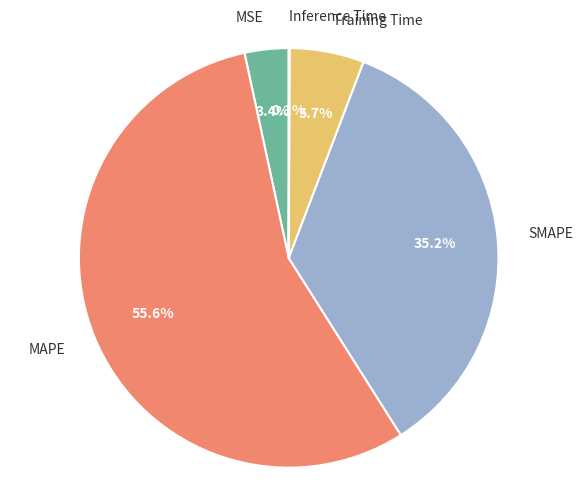

What portion of the pie excludes MSE?

96.6%